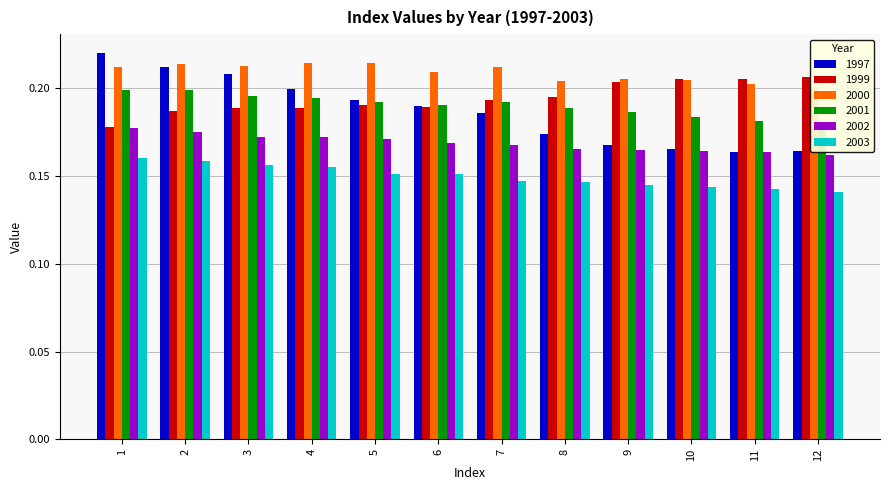

Count the number of data series in this chart.

6